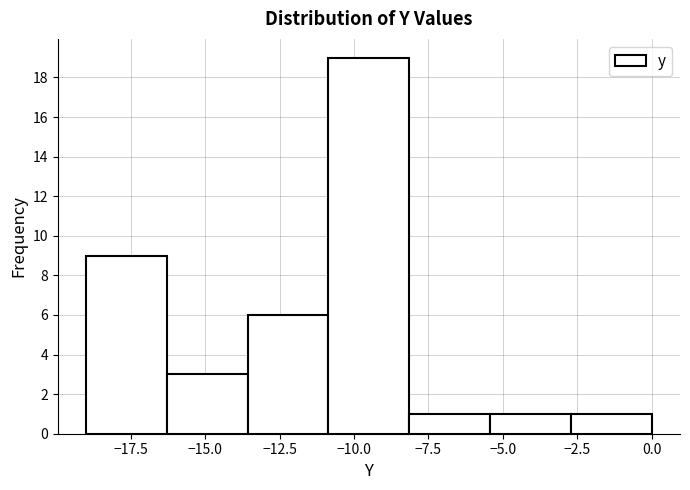

Reading left to right, list every bar in this chart as the range it spans on the x-axis followed by its height. Neither the bar edges nor the heights are printed on the chart, so give them approximately, as read against the axes.

-19.0 to -16.5: 9
-16.5 to -13.5: 3
-13.5 to -11.0: 6
-11.0 to -8.0: 19
-8.0 to -5.5: 1
-5.5 to -2.5: 1
-2.5 to 0.0: 1